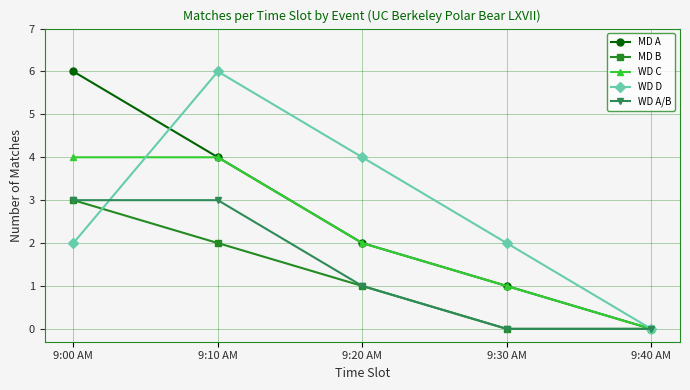

Reading right to left, list all the values displayed in this chart.

MD A: 0	1	2	4	6
MD B: 0	0	1	2	3
WD C: 0	1	2	4	4
WD D: 0	2	4	6	2
WD A/B: 0	0	1	3	3